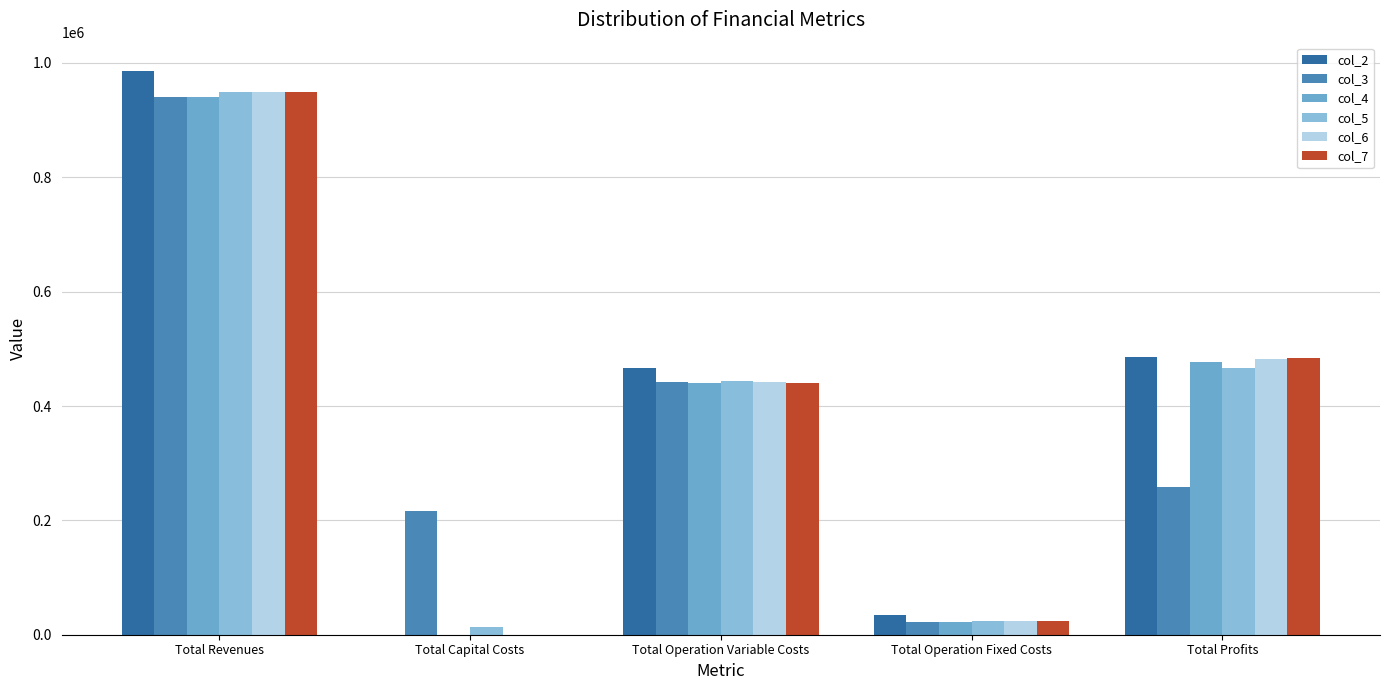

What is the total value across all series at Total Operation Fixed Costs?

151828.6